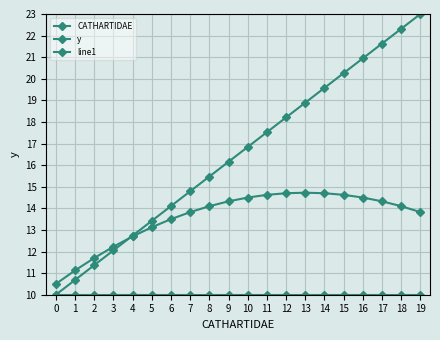

Reading left to right, what are all the values shown in this chart?

CATHARTIDAE: 0=10.0	1=10.7	2=11.4	3=12.1	4=12.7	5=13.4	6=14.1	7=14.8	8=15.5	9=16.2	10=16.8	11=17.5	12=18.2	13=18.9	14=19.6	15=20.3	16=20.9	17=21.6	18=22.3	19=23.0
y: 0=10.0	1=10.0	2=10.0	3=10.0	4=10.0	5=10.0	6=10.0	7=10.0	8=10.0	9=10.0	10=10.0	11=10.0	12=10.0	13=10.0	14=10.0	15=10.0	16=10.0	17=10.0	18=10.0	19=10.0
line1: 0=10.5	1=11.1	2=11.7	3=12.2	4=12.7	5=13.1	6=13.5	7=13.8	8=14.1	9=14.3	10=14.5	11=14.6	12=14.7	13=14.7	14=14.7	15=14.6	16=14.5	17=14.3	18=14.1	19=13.8